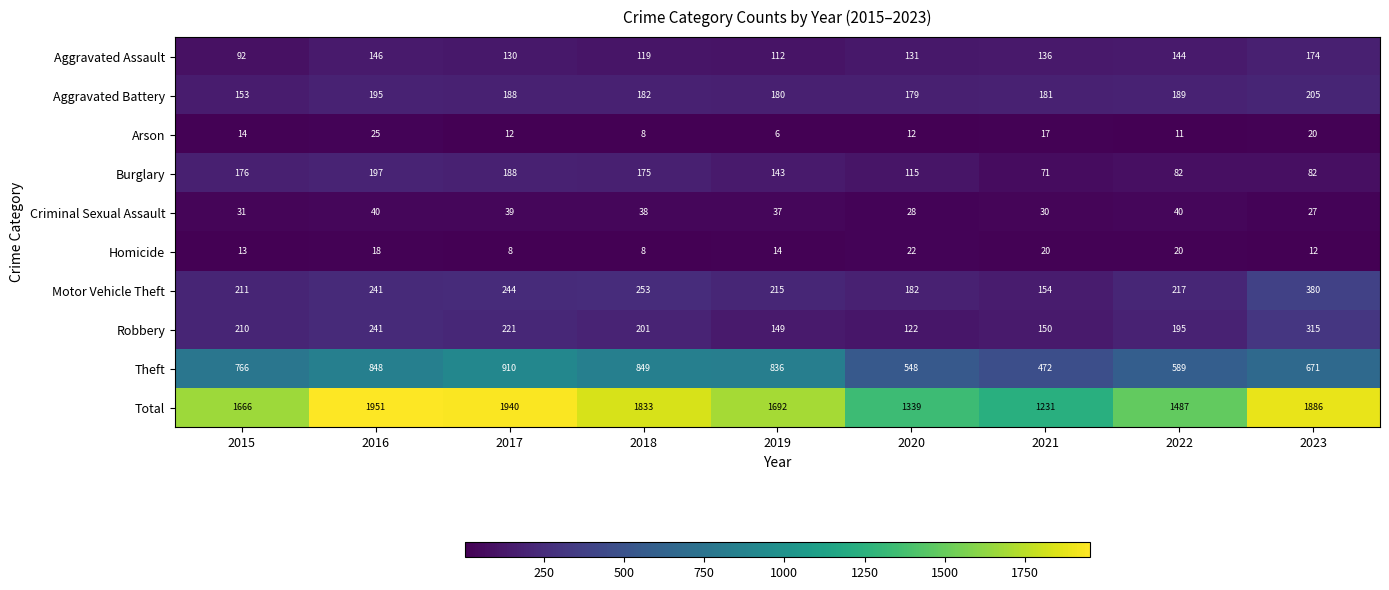

What is the difference between the maximum and second lowest values in the Theft series?

362